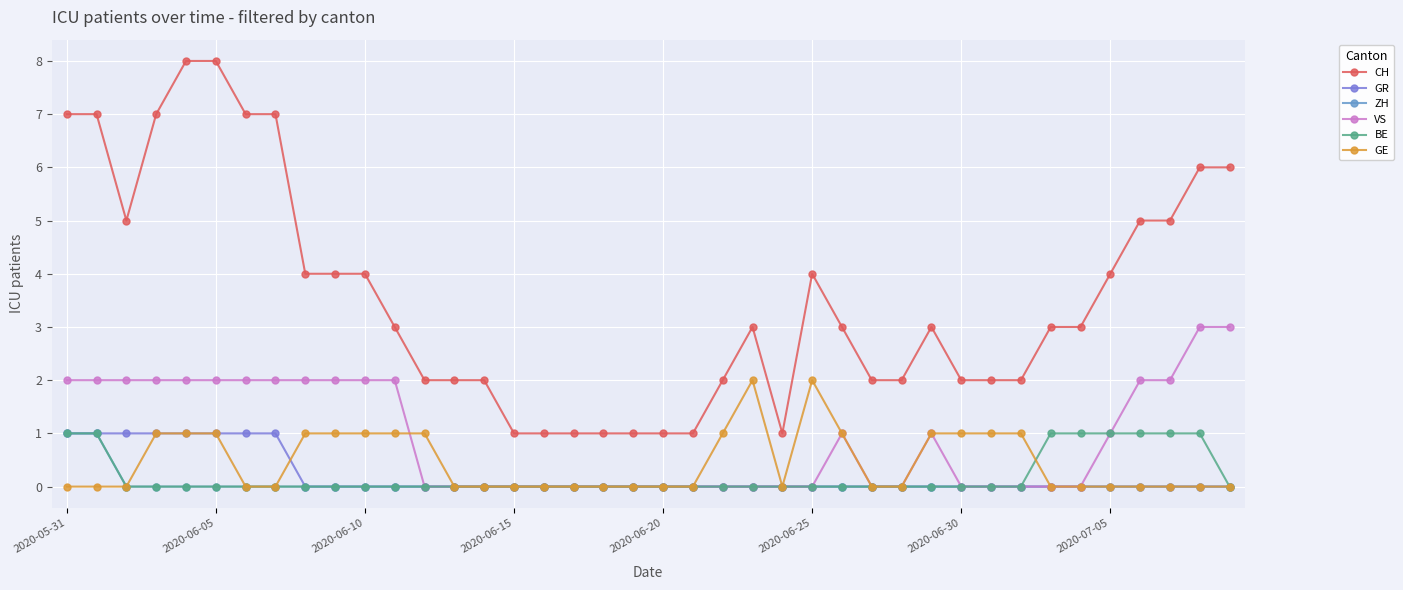

Does the chart have visible grid lines?

Yes